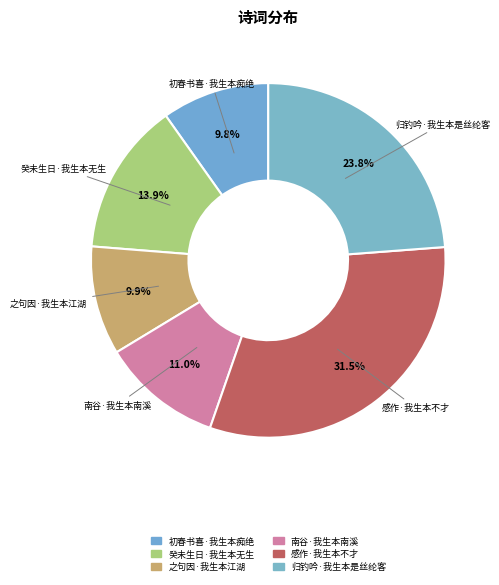

Which slice is the largest?

感作·我生本不才